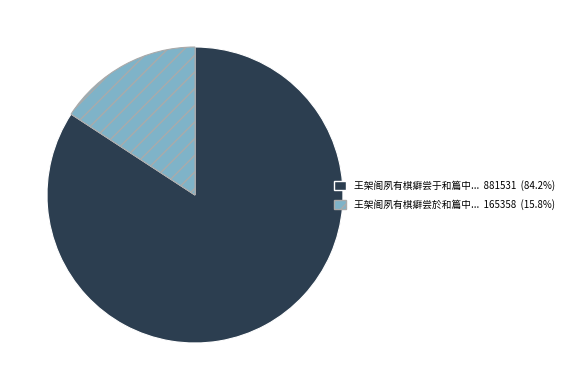

Is there a majority slice in this chart?

Yes